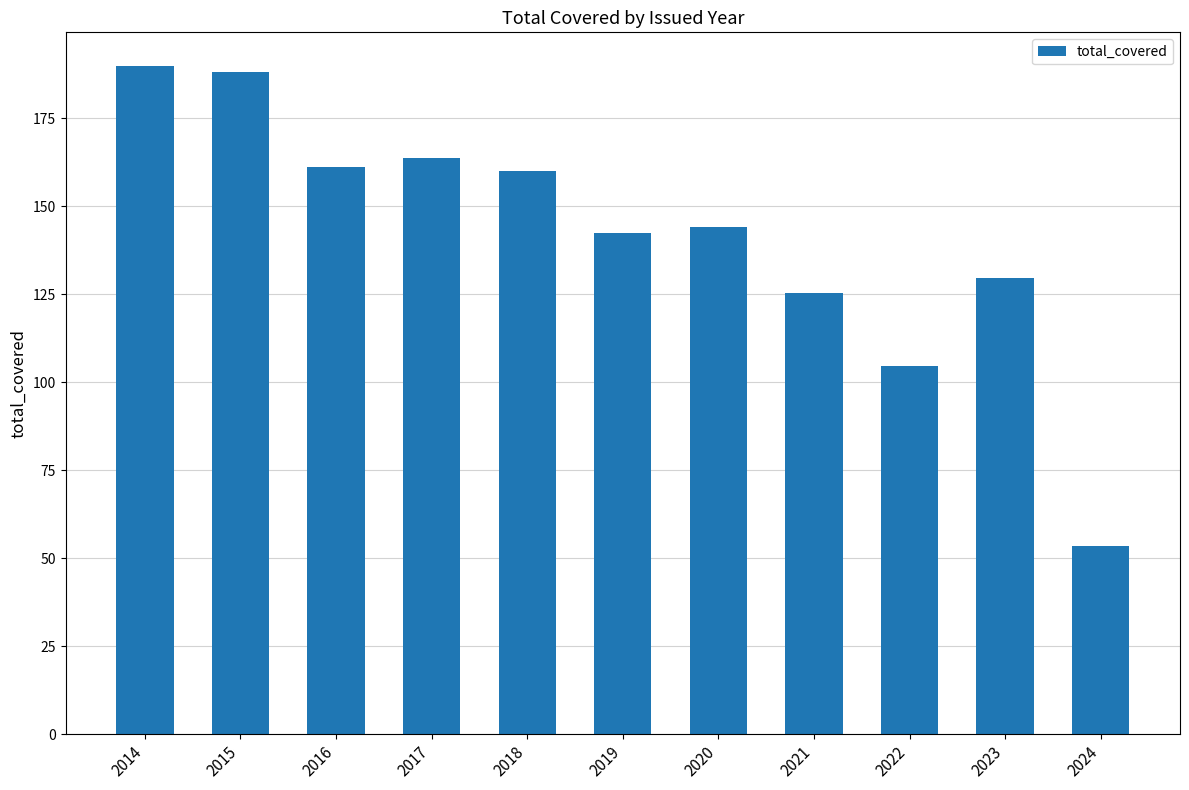

What is the value of the 5th bar from the left?

159.8